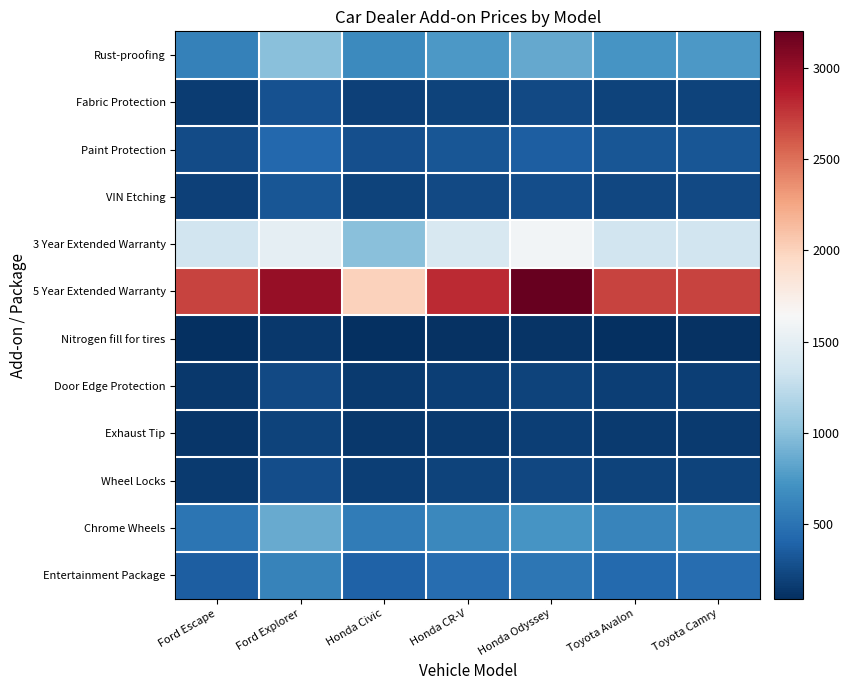

At how many categories does at least one series exceed 3186?

1